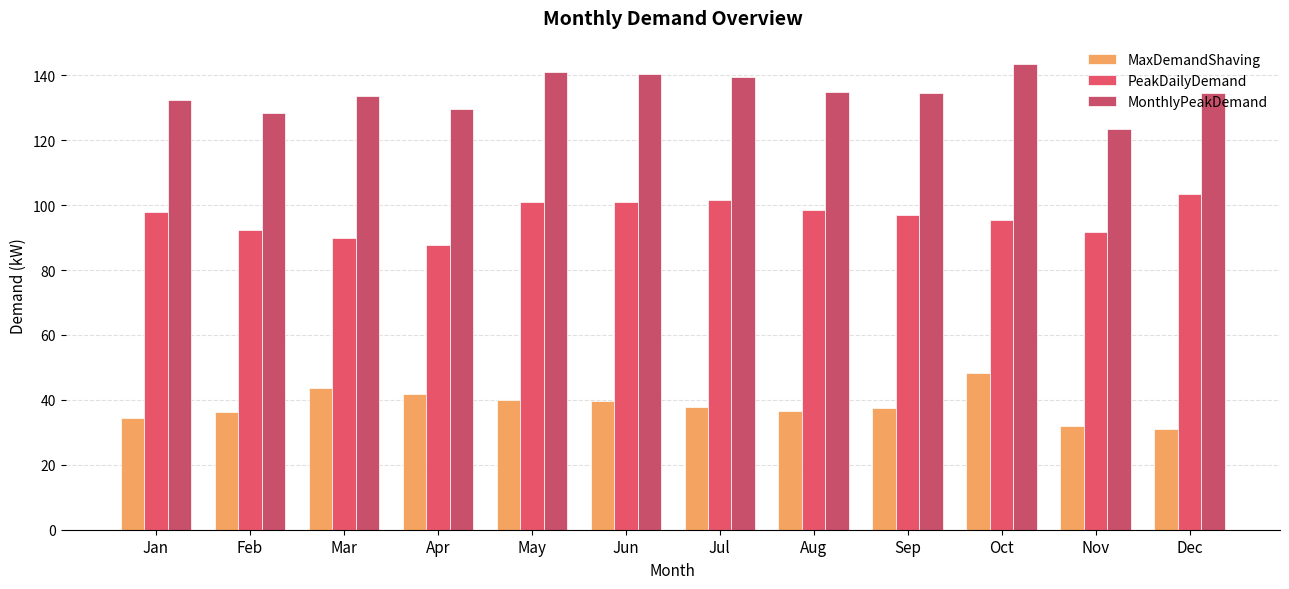

The value of PeakDailyDemand at Oct is 95.4. True or false?

True